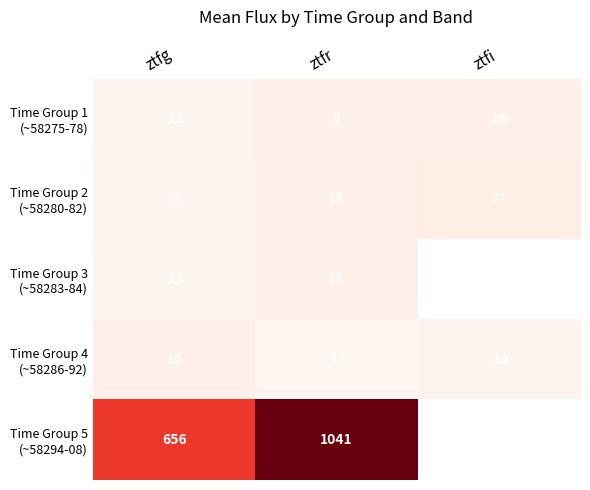

What is the difference between the highest and lowest values at ztfg?

669